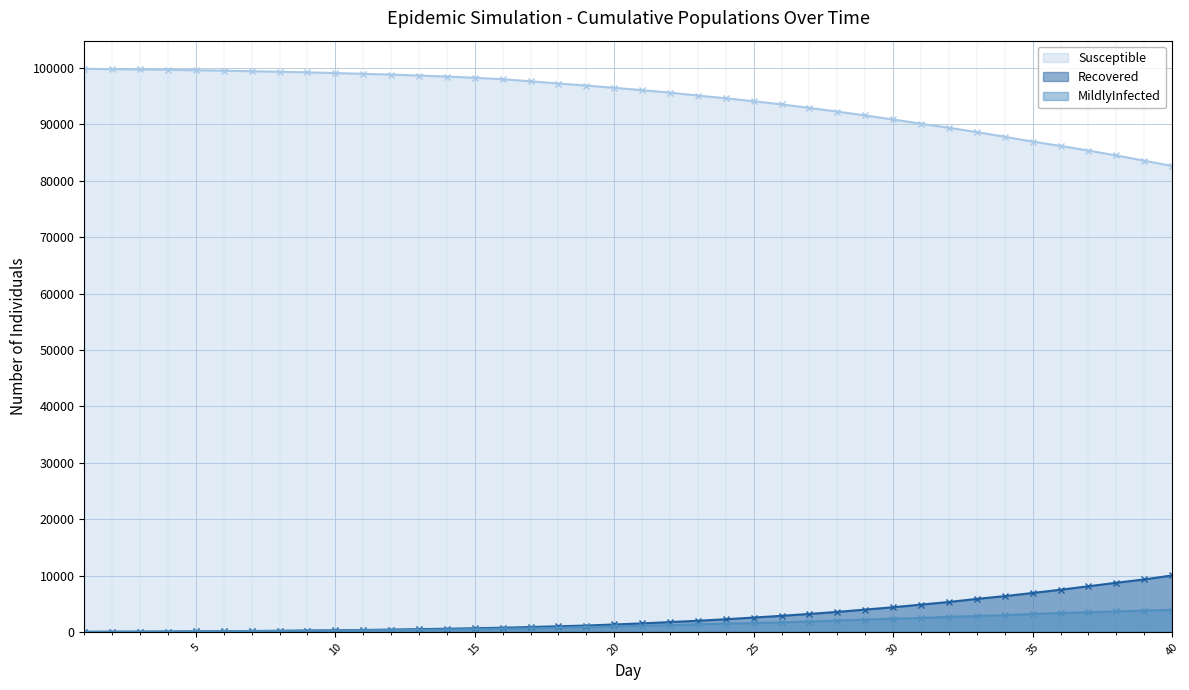

Does the chart display data point markers on the line(s)?

Yes